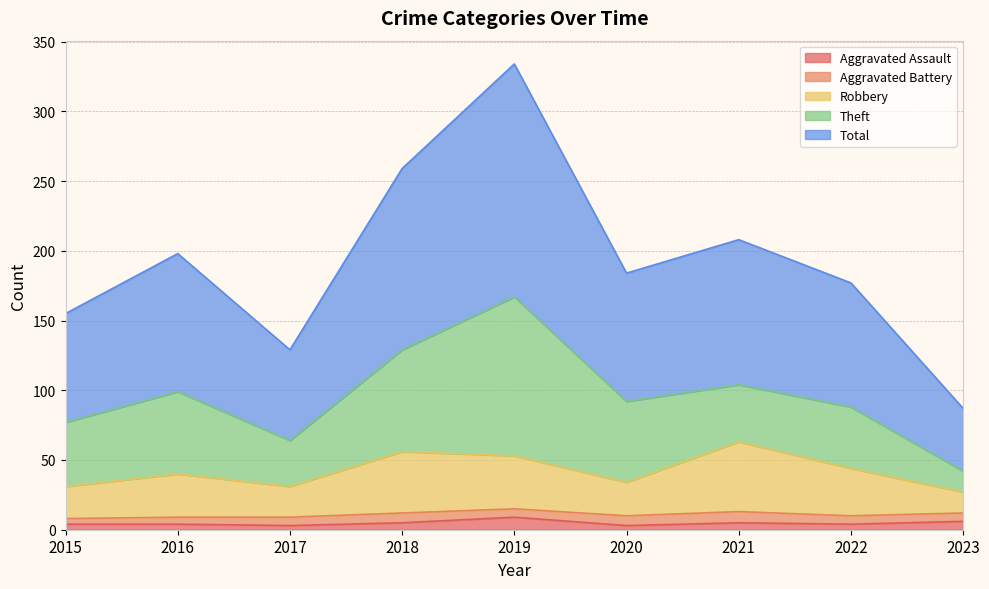

What is the maximum value shown in the chart?

334